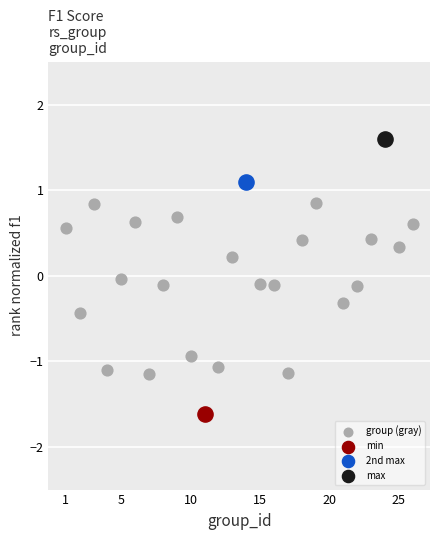

What are all the series names shown in the legend?

group (gray), min, 2nd max, max